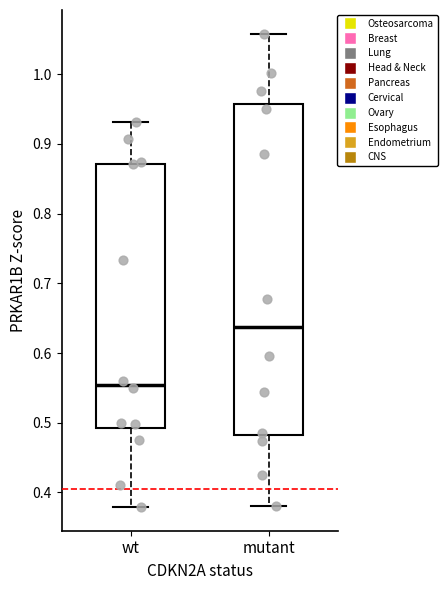

Comparing the boxes themselves (not the whiskers), which one is the tallest?

mutant